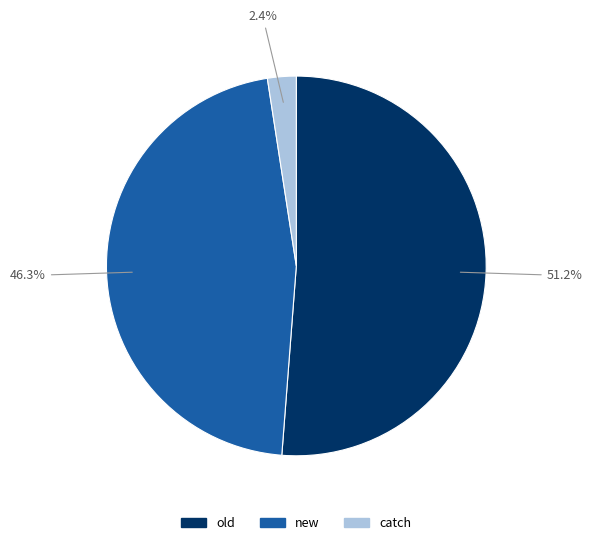

To the nearest percent, what is the difference between the old and catch slice percentages?

49%